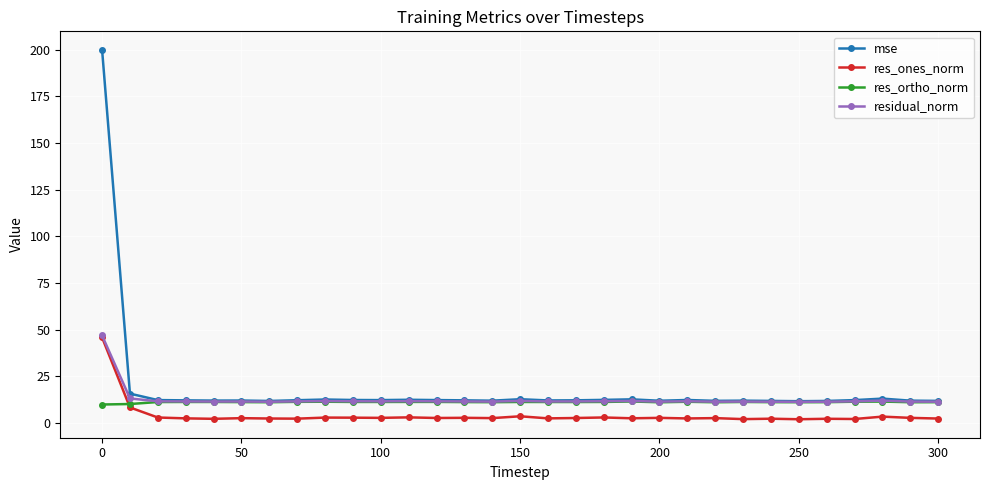

True or false: res_ones_norm and mse cross at least once.

False